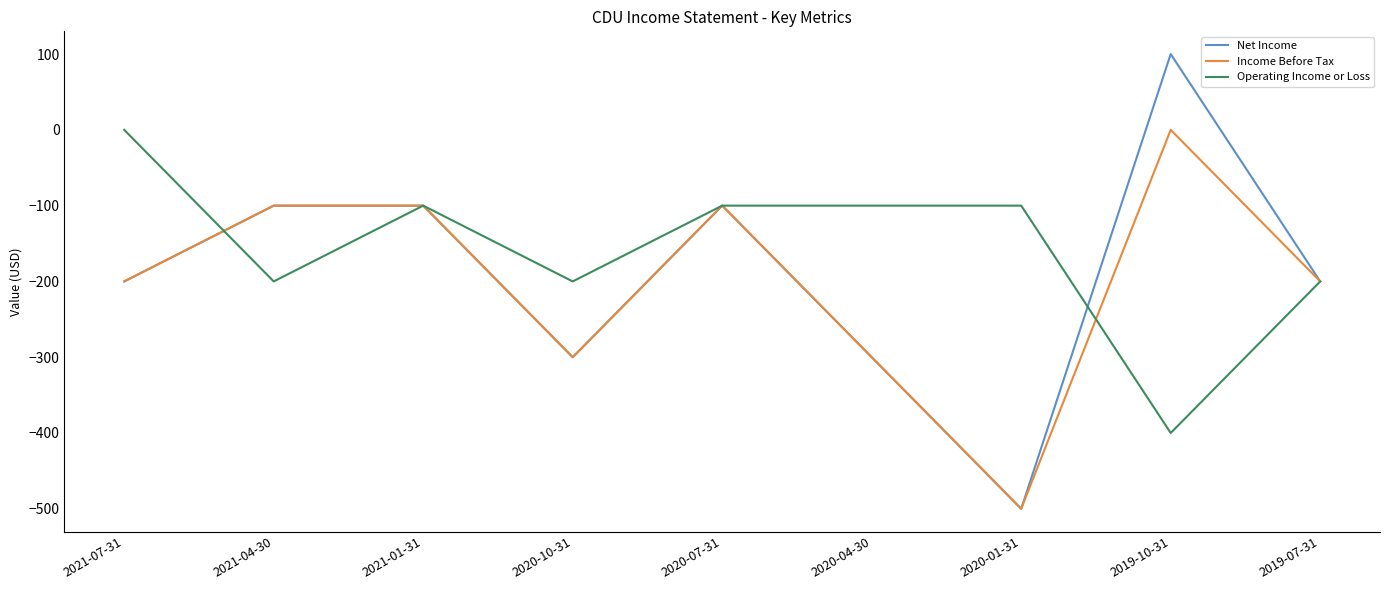

What are all the series names shown in the legend?

Net Income, Income Before Tax, Operating Income or Loss